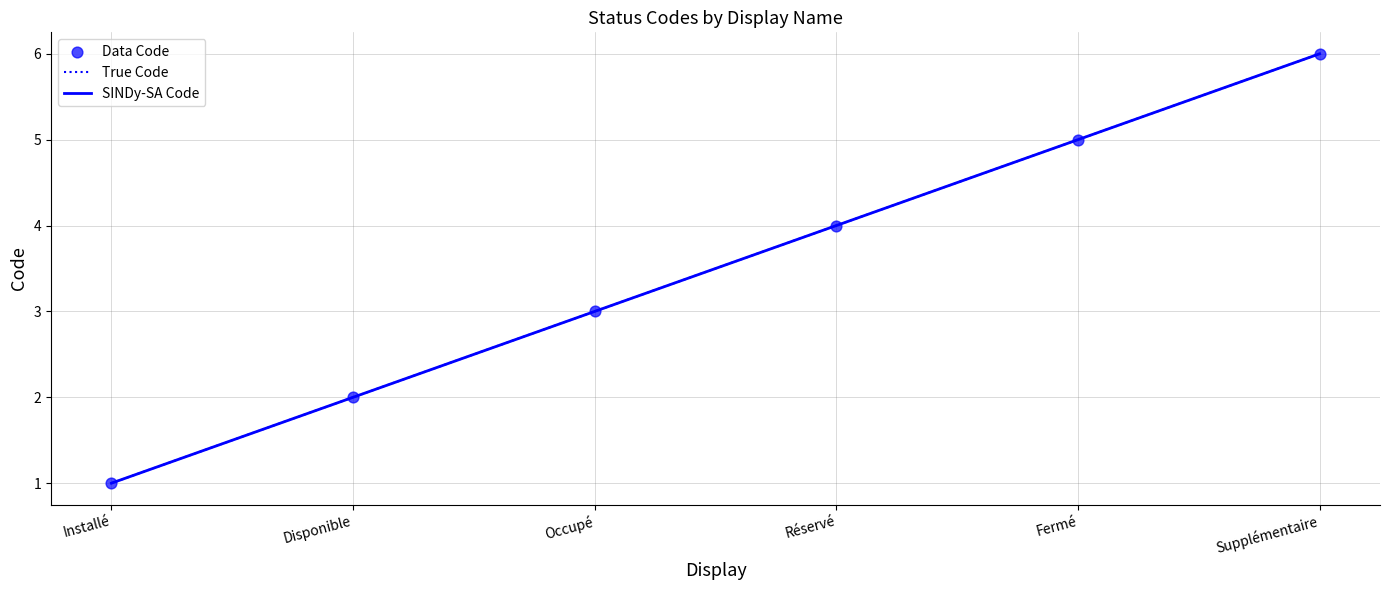

Approximately how many times larger is the value at Réservé compared to Installé?

4.0